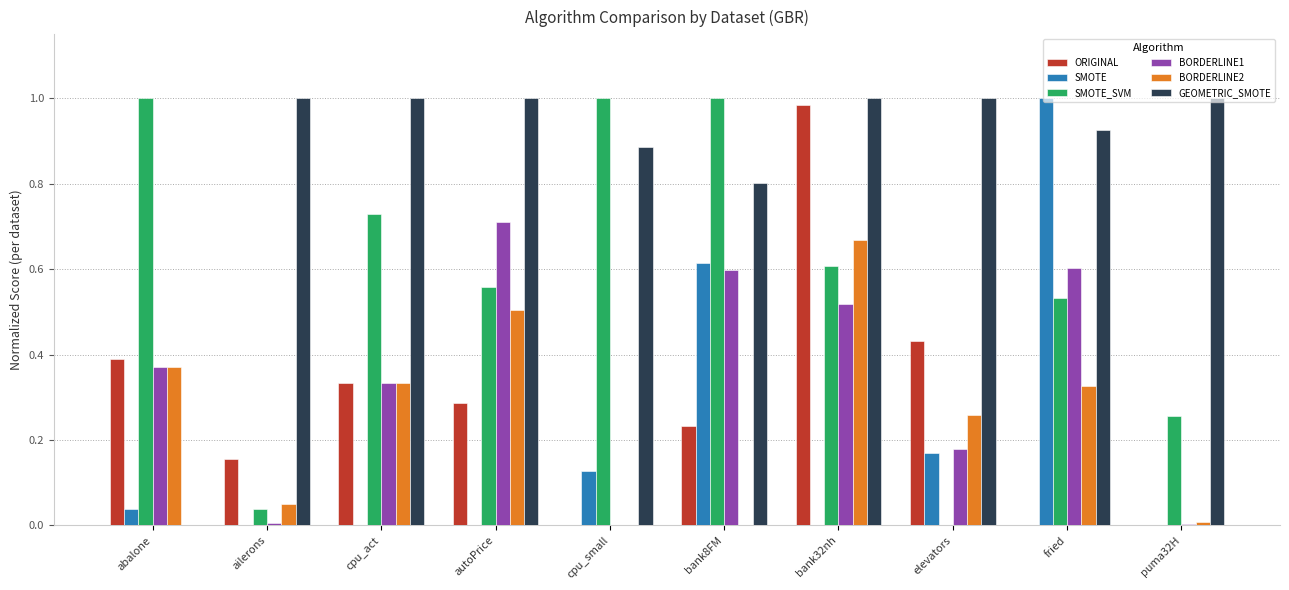

What is the sum of all ORIGINAL values?

2.8